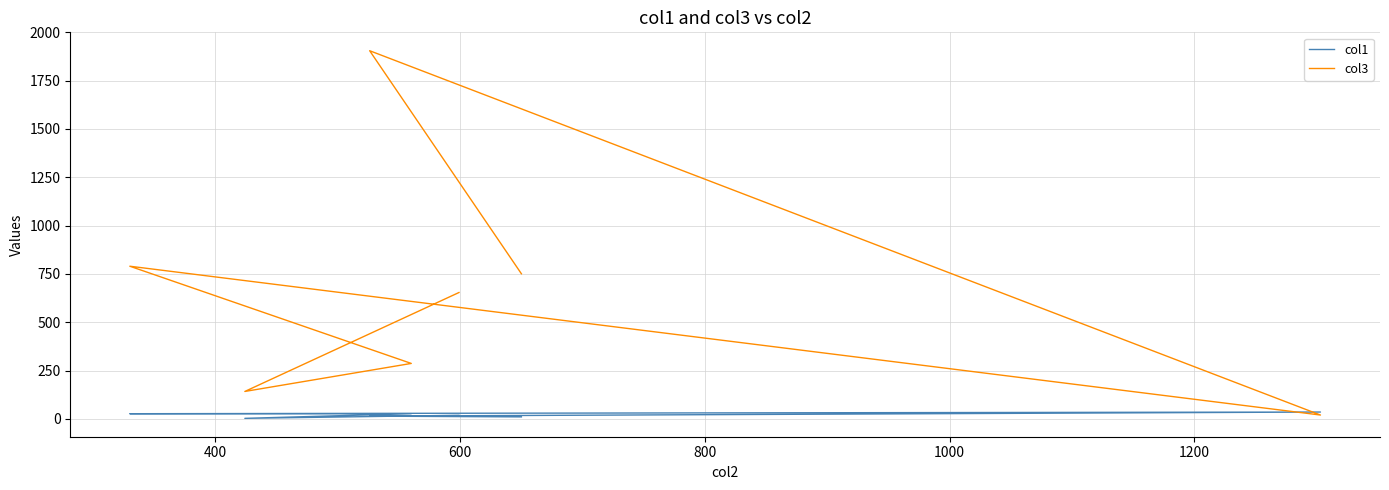

What is the spread (max minus min) of values at 1200?

1890.6